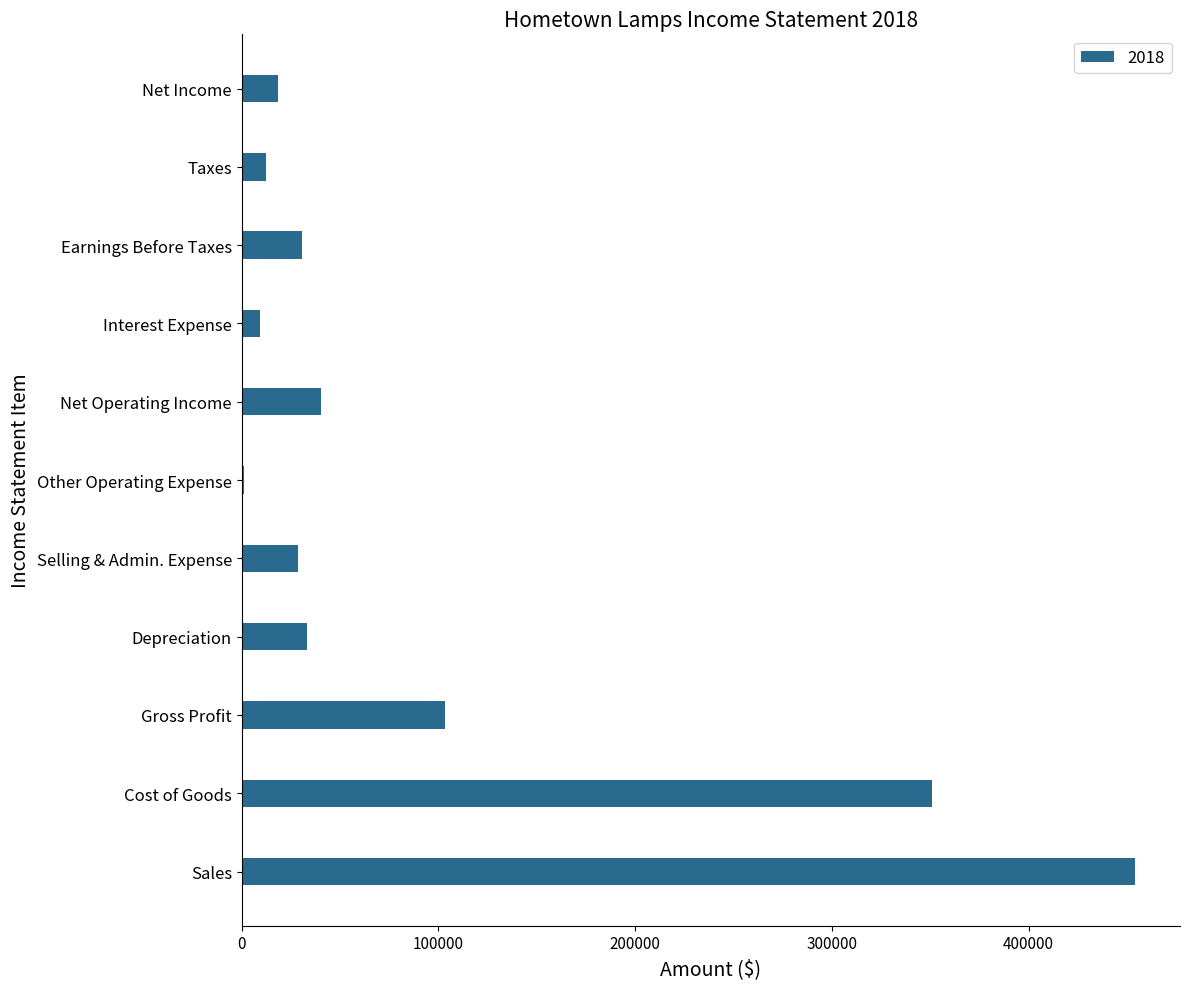

What is the approximate value at Net Operating Income?

40171.8